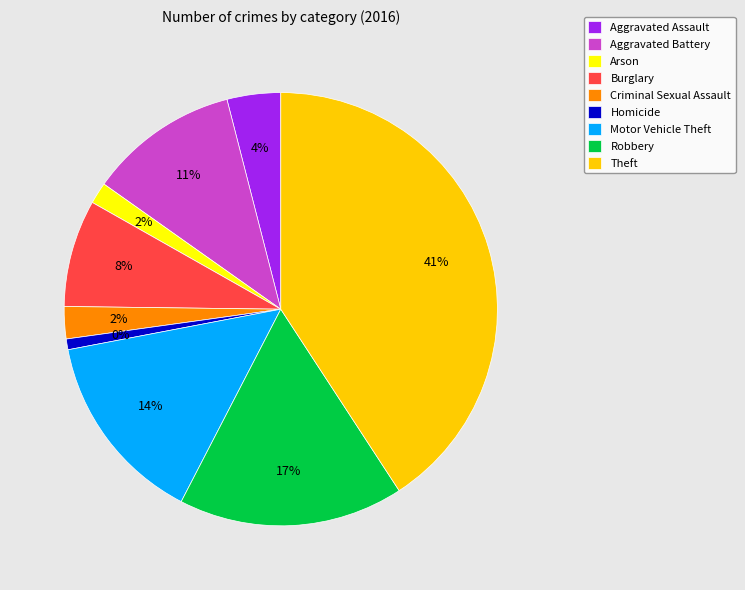

What is the ratio of the value at Motor Vehicle Theft to the value at Homicide?

18.0